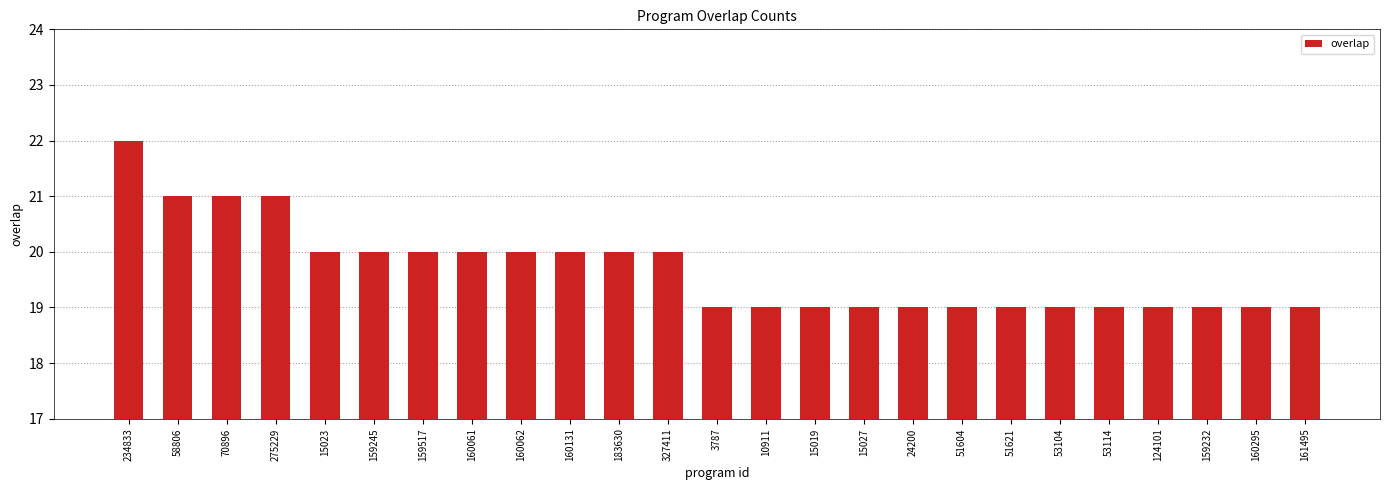

What value does the data have at 159245?

20